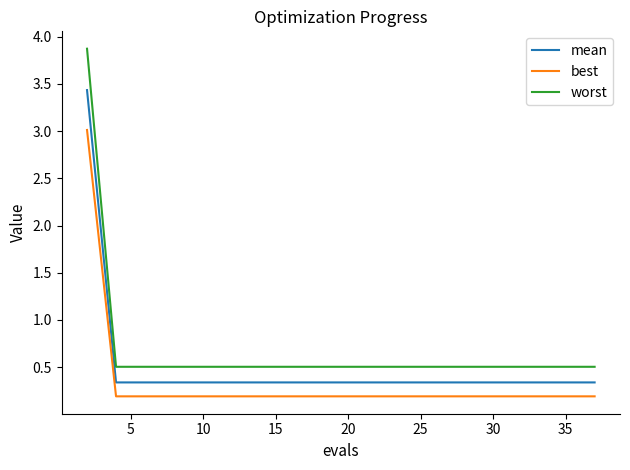

At how many categories does at least one series exceed 2?

1